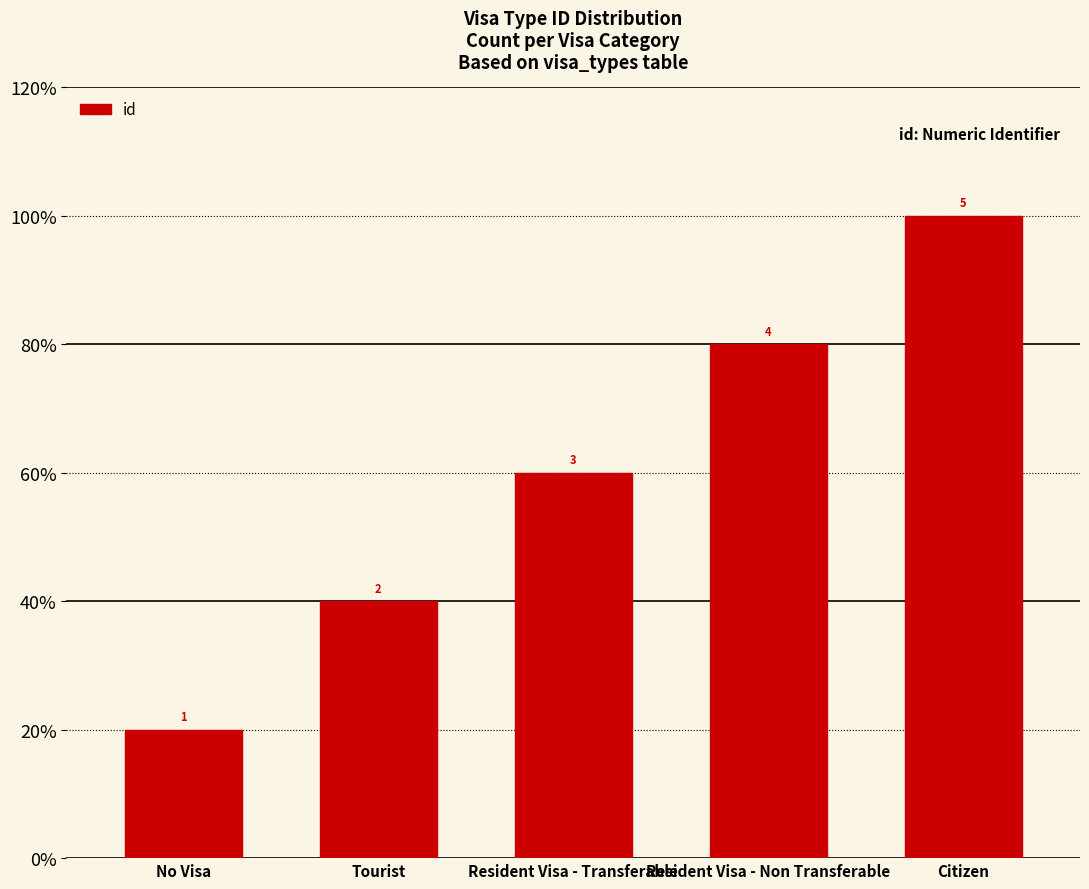

Does the chart contain any negative values?

No